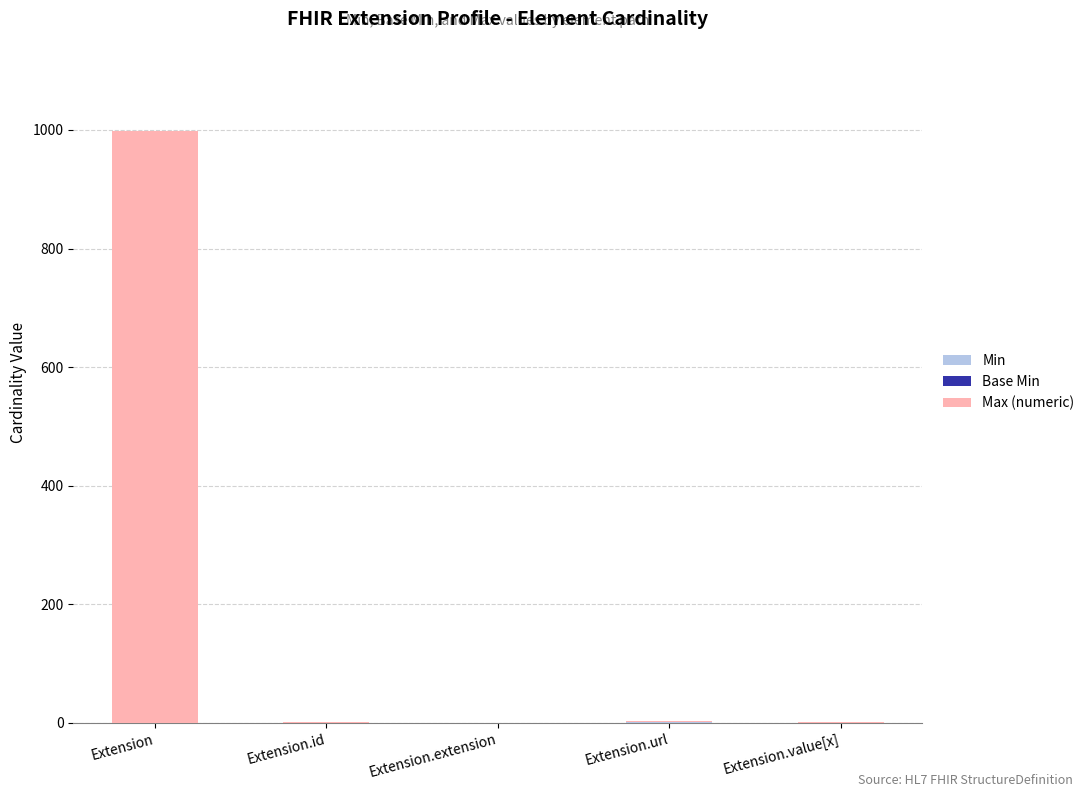

How many distinct data groups are displayed?

3